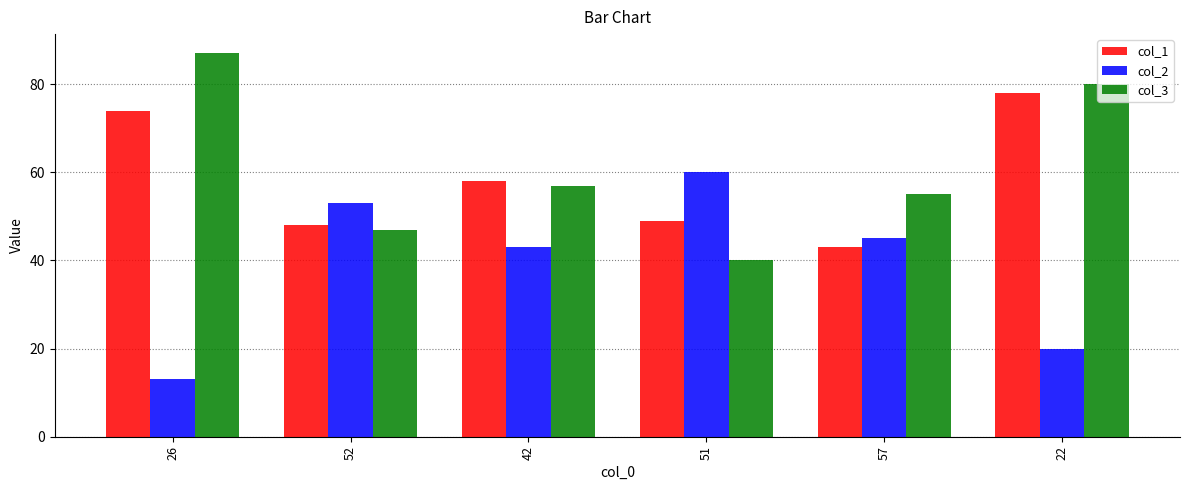

Rank the series at 57 from highest to lowest value.

col_3, col_2, col_1